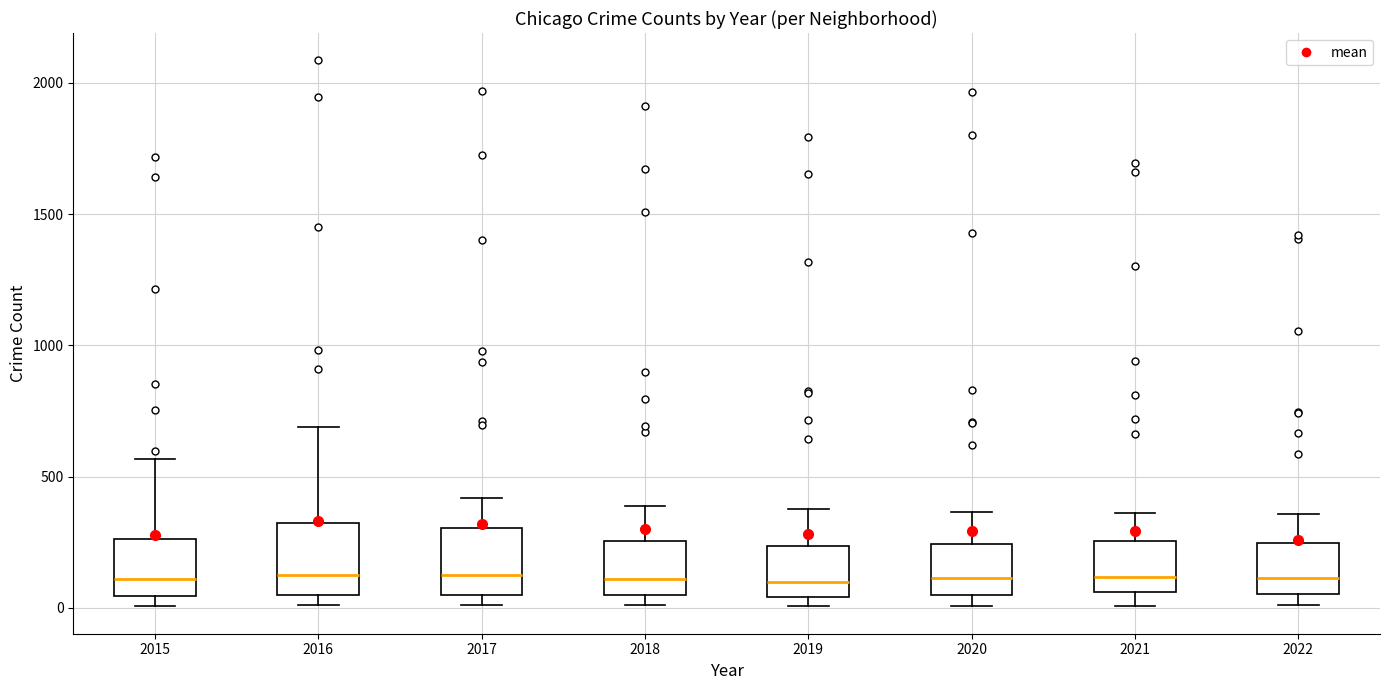

Reading left to right, read every box against the y-axis: the position of its median line, the range the box covers, and the ends of its whiskers. The values are not printed on the chart, so give them approximately, as read against the axis.

2015: median 100, box 50 to 250, whiskers 0 to 550
2016: median 150, box 50 to 300, whiskers 0 to 700
2017: median 100, box 50 to 300, whiskers 0 to 400
2018: median 100, box 50 to 250, whiskers 0 to 400
2019: median 100, box 50 to 250, whiskers 0 to 400
2020: median 100, box 50 to 250, whiskers 0 to 350
2021: median 100, box 50 to 250, whiskers 0 to 350
2022: median 100, box 50 to 250, whiskers 0 to 350